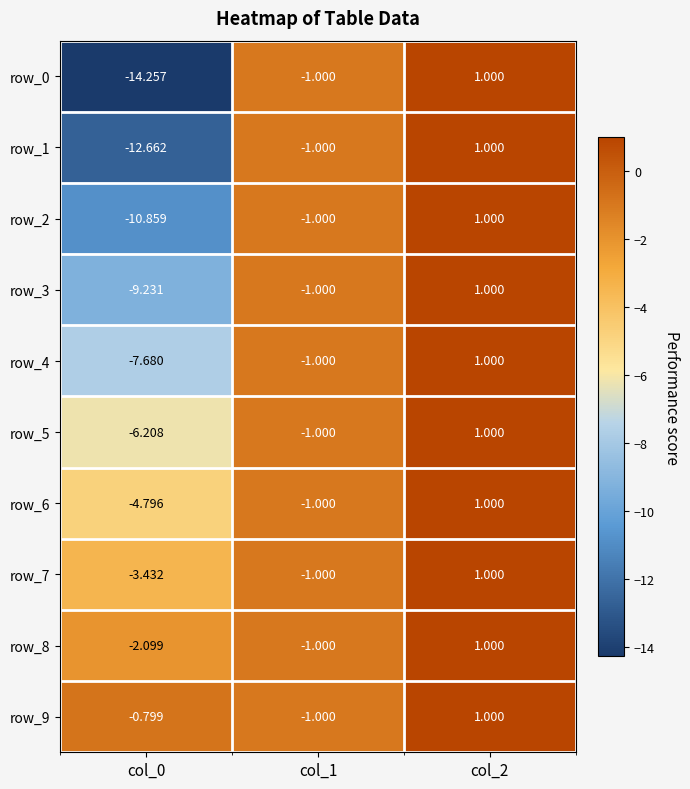

The row_4 series shows -12.6 at col_0. True or false?

False